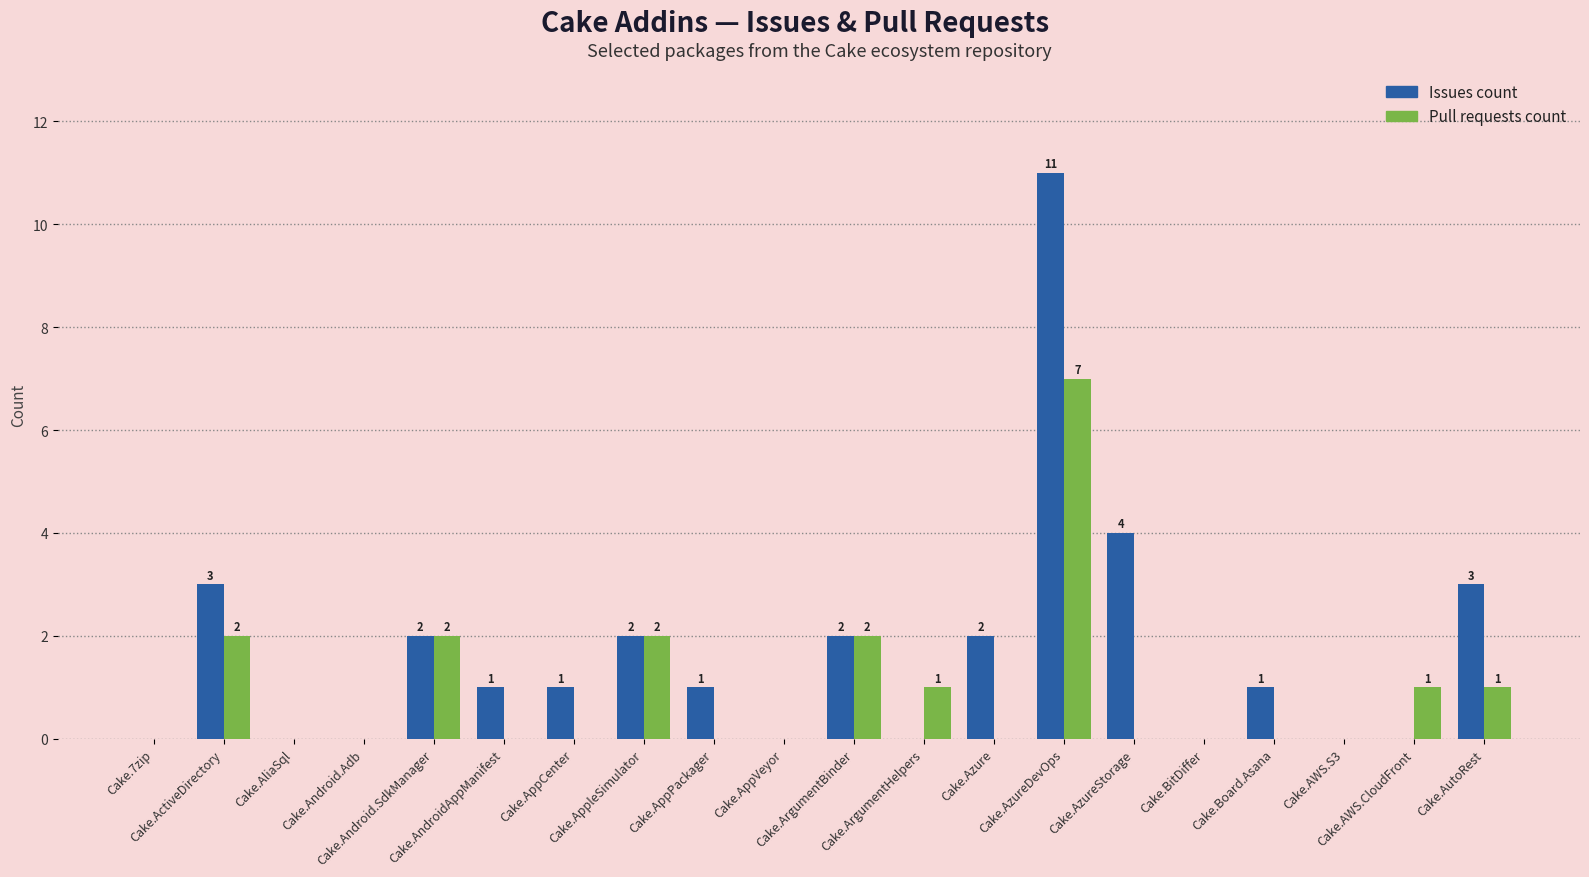

What is the maximum value for Issues count?

11